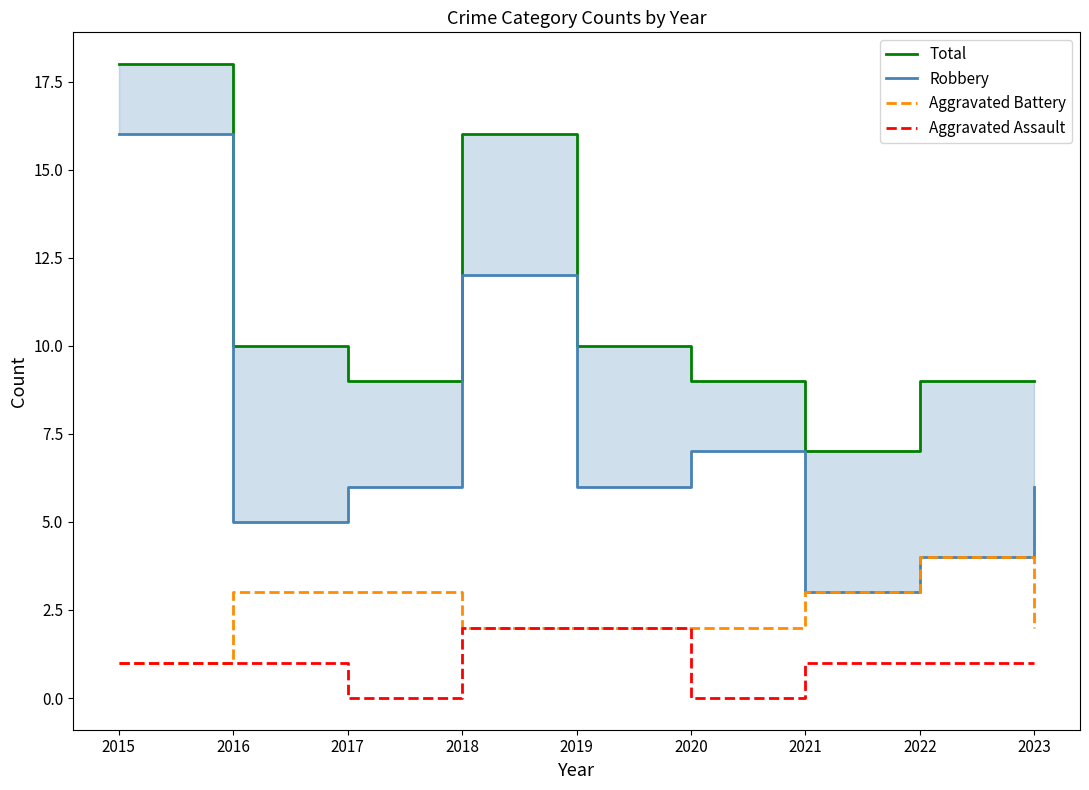

The Total series shows 9 at 2020. True or false?

True